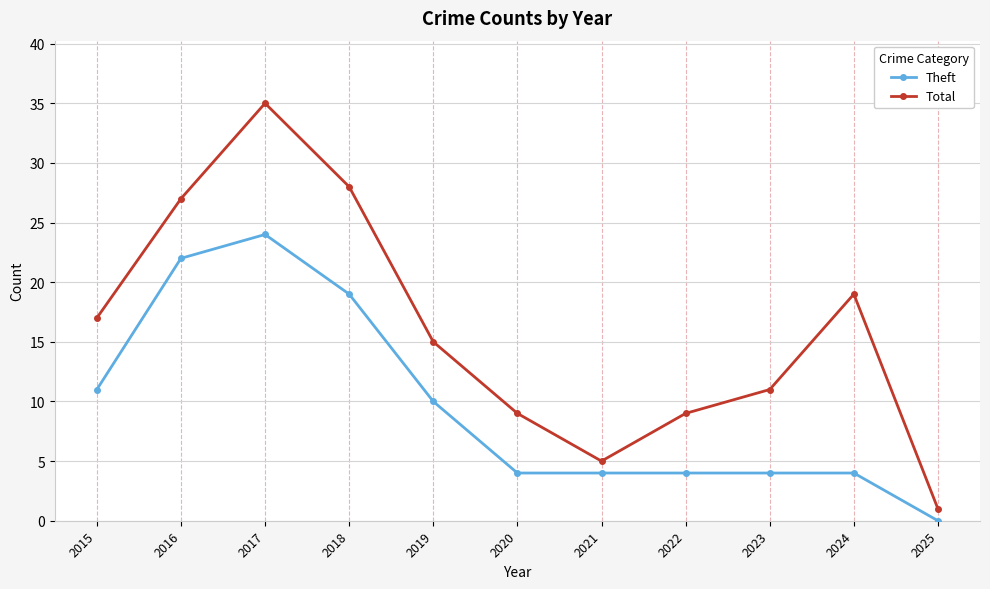

Rank the series at 2021 from lowest to highest value.

Theft, Total